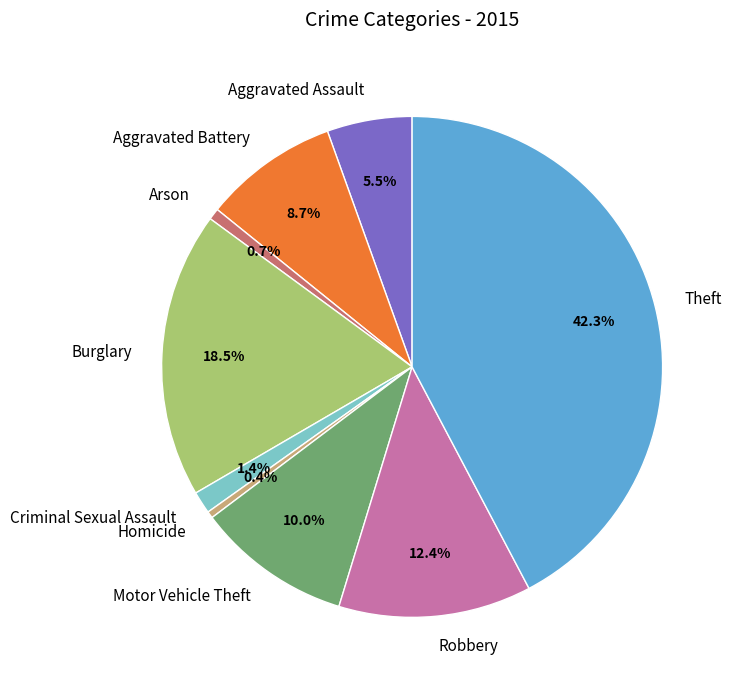

To the nearest percent, what is the average slice percentage?

11%